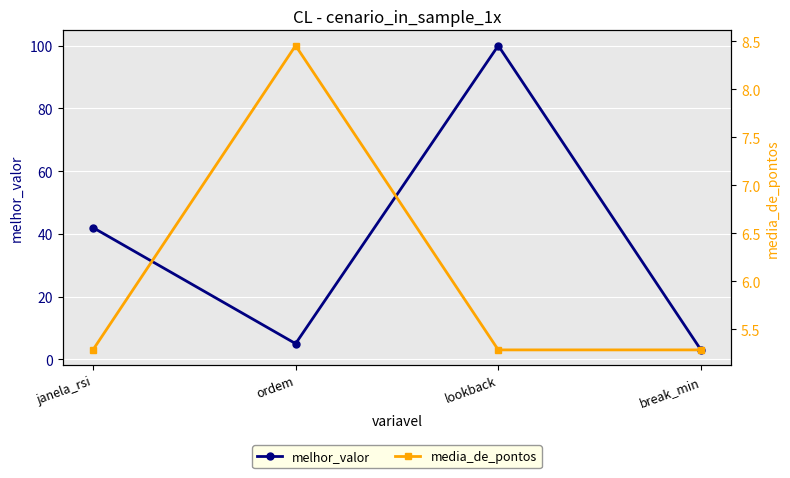

What is the label of the 4th point from the right?

janela_rsi